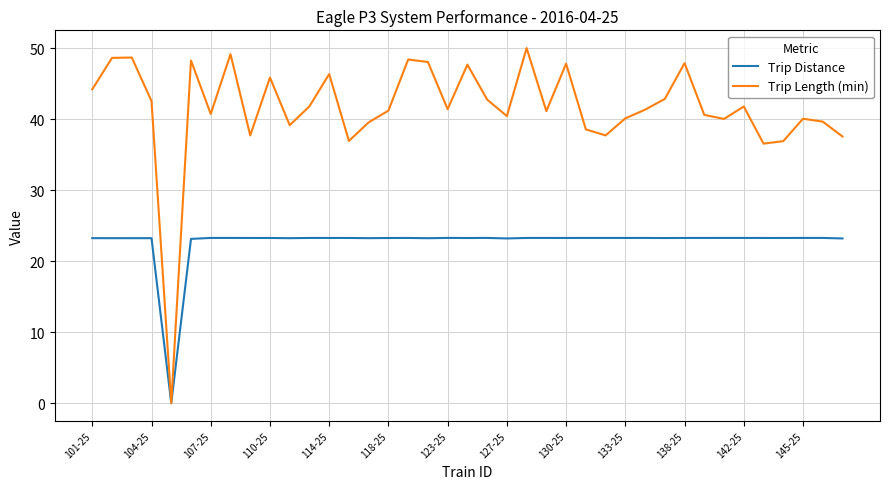

Which series has the widest spread of values?

Trip Length (min)